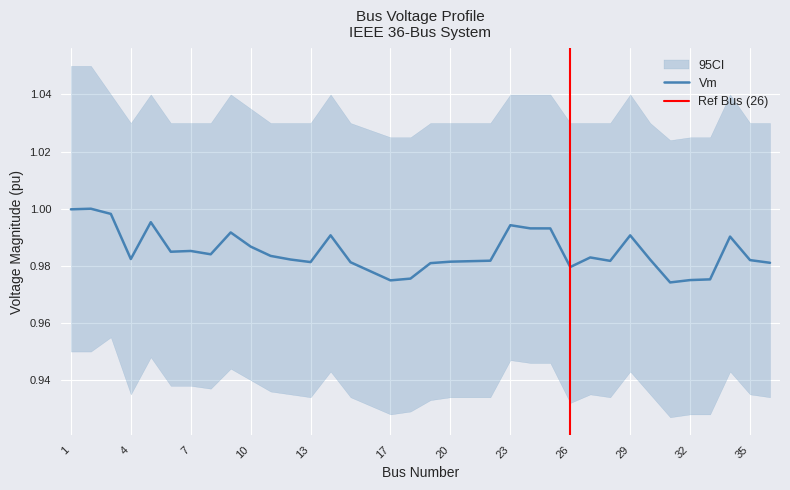

What is the sum of all values?

34.5